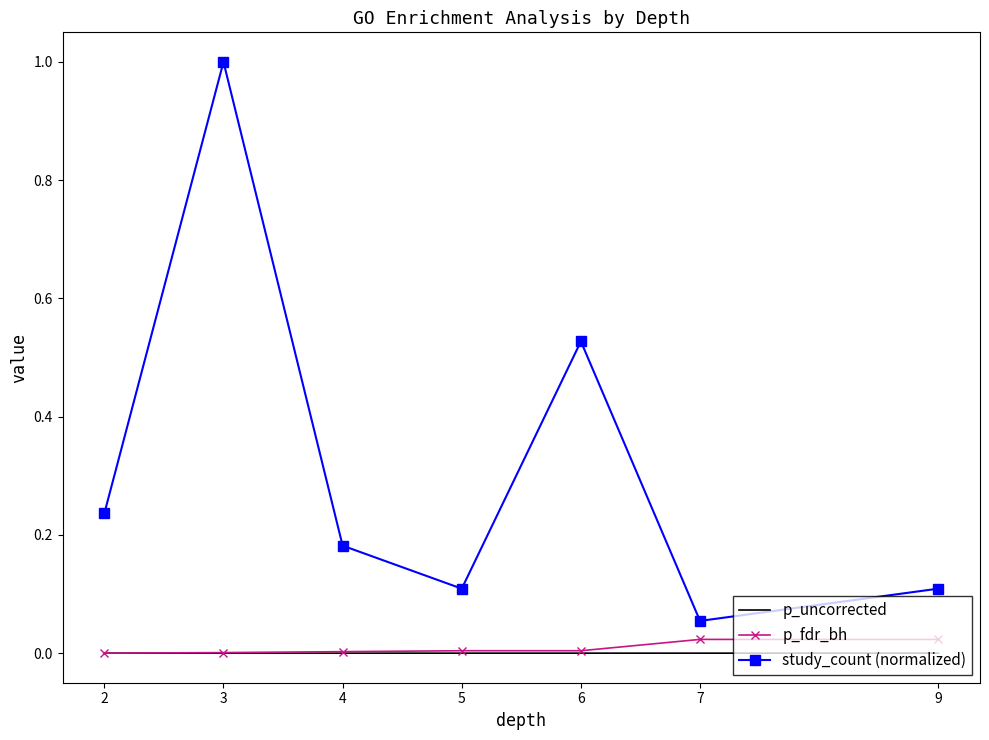

At which category is the sum across all series the highest?

3